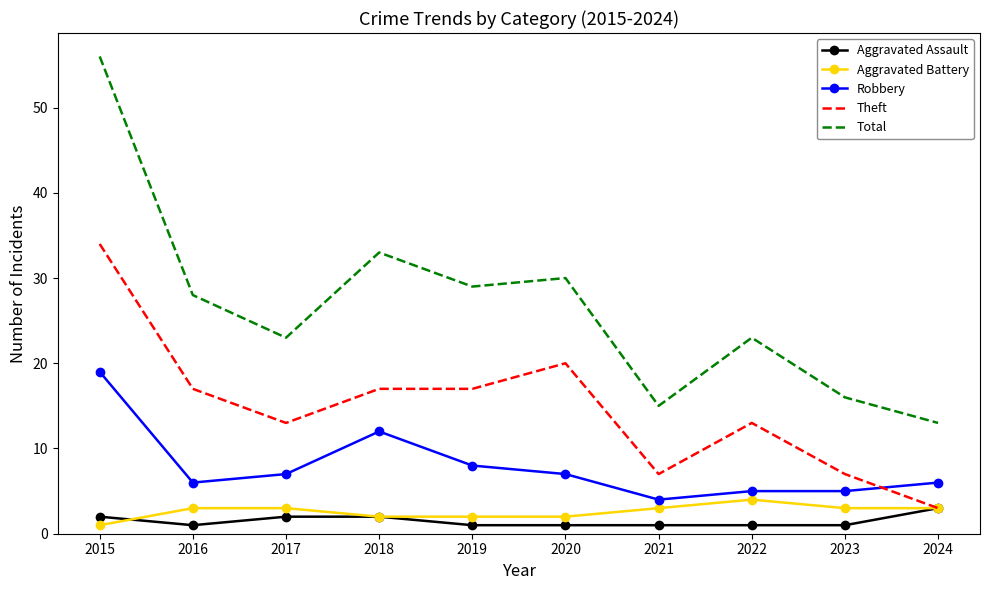

Rank the series at 2022 from lowest to highest value.

Aggravated Assault, Aggravated Battery, Robbery, Theft, Total